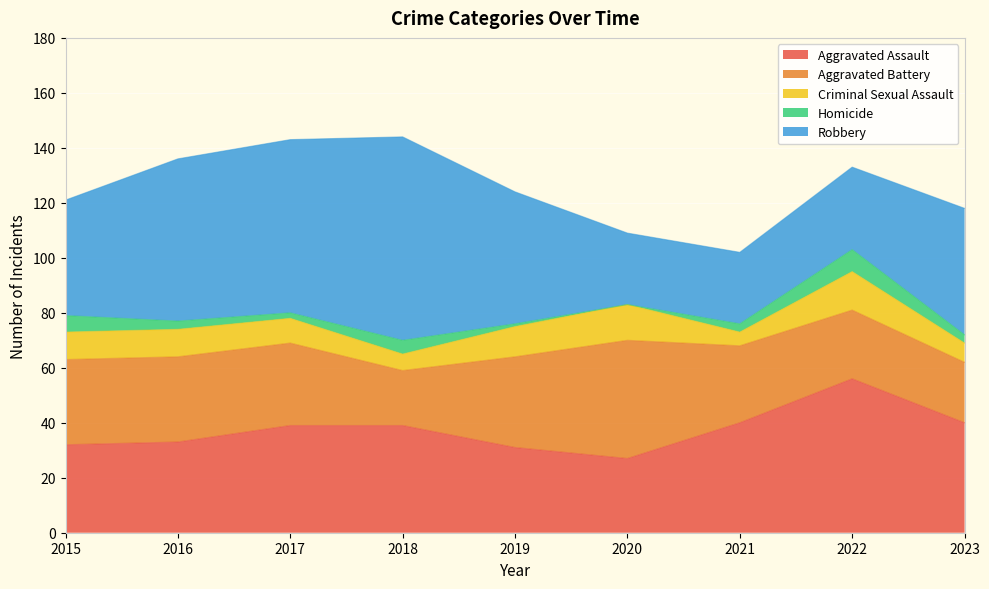

What is the total value across all series at 2022?

133